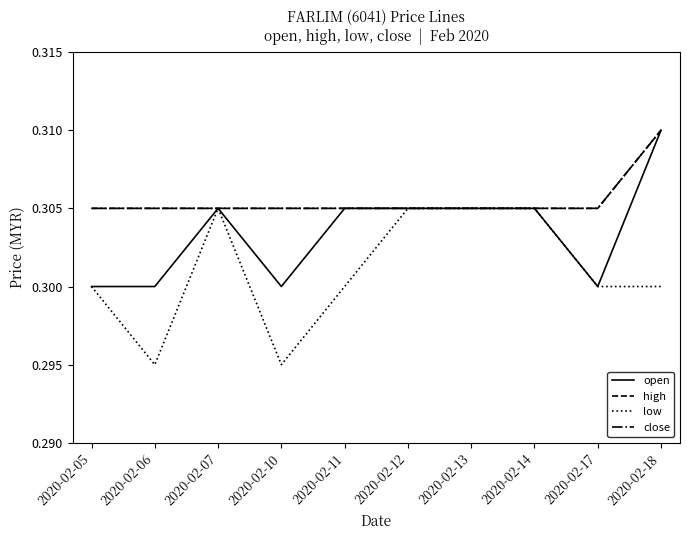

Rank the series by their maximum value, from highest to lowest.

open, high, close, low